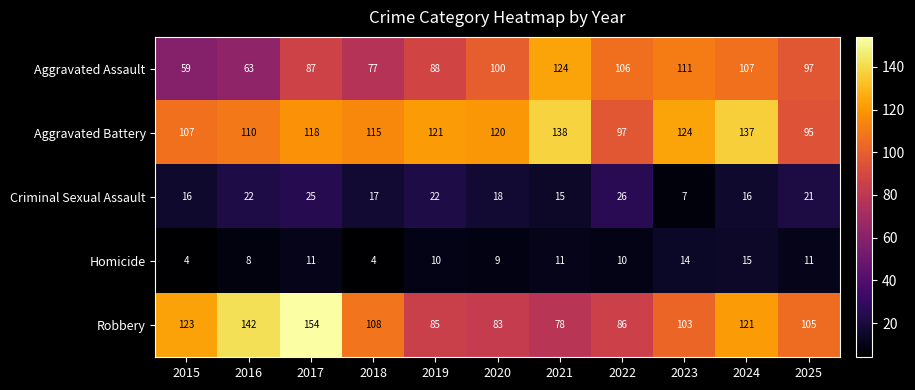

List the series in order of their peak value, highest first.

Robbery, Aggravated Battery, Aggravated Assault, Criminal Sexual Assault, Homicide